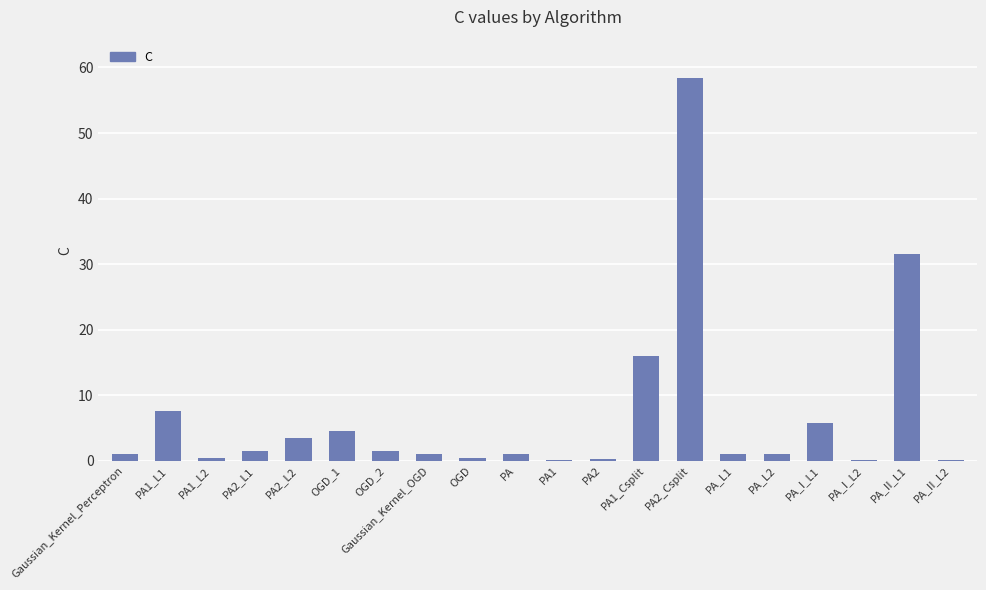

The value at PA_II_L1 is 31.5. True or false?

True